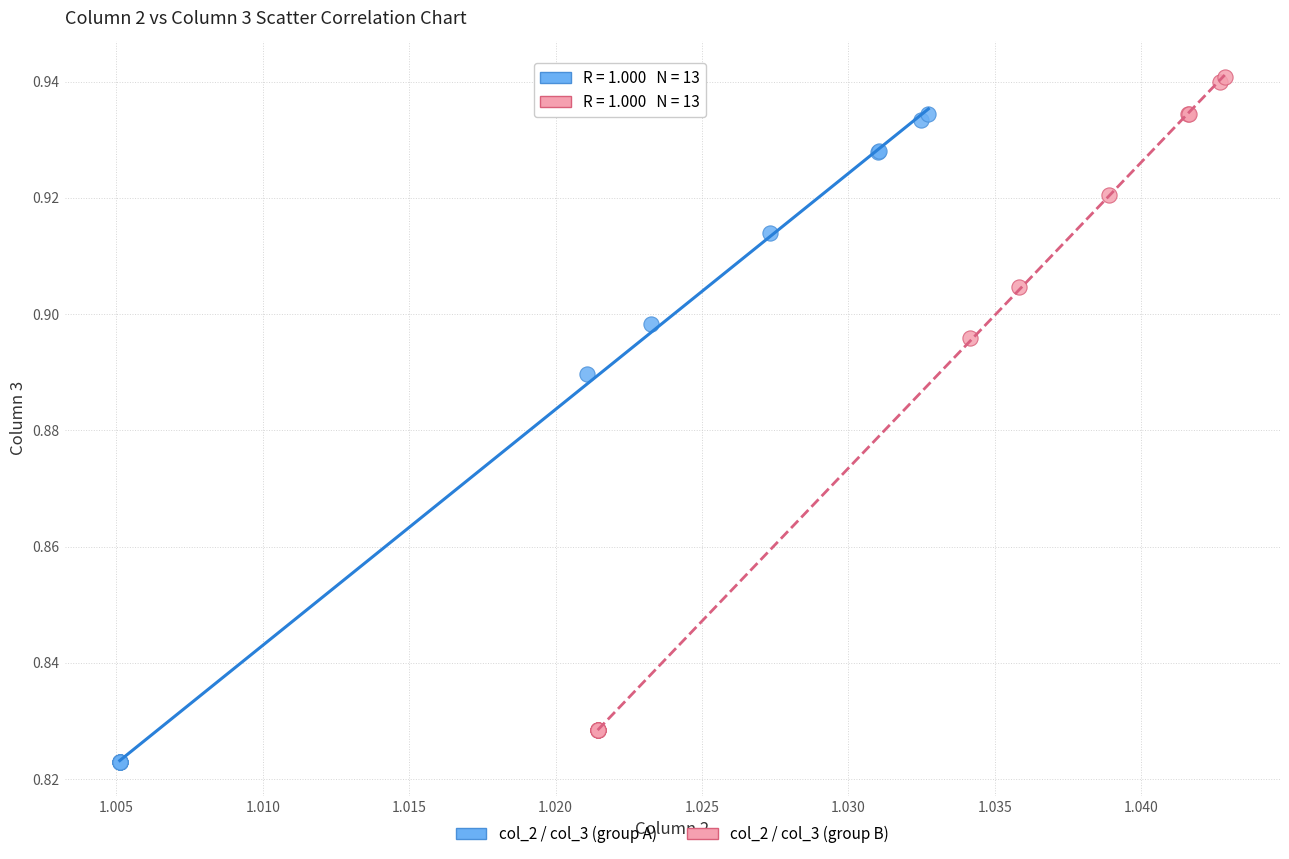

What are all the series names shown in the legend?

col_2 / col_3 (group A), col_2 / col_3 (group B)